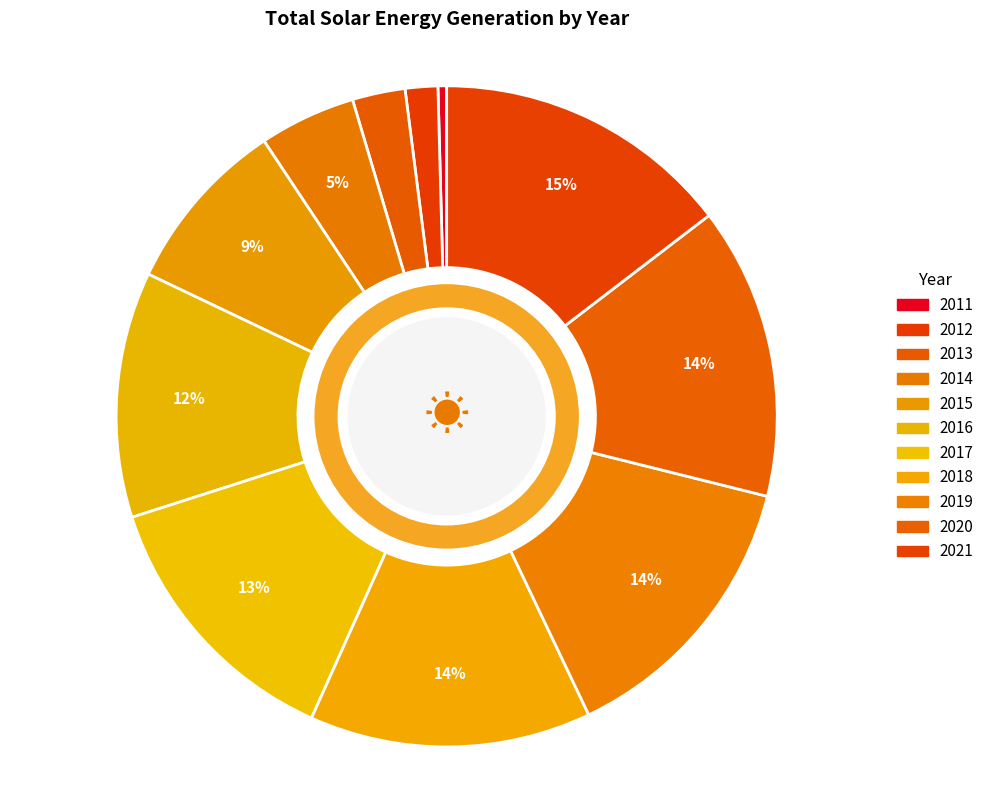

Which has a higher value, 2017 or 2020?

2020